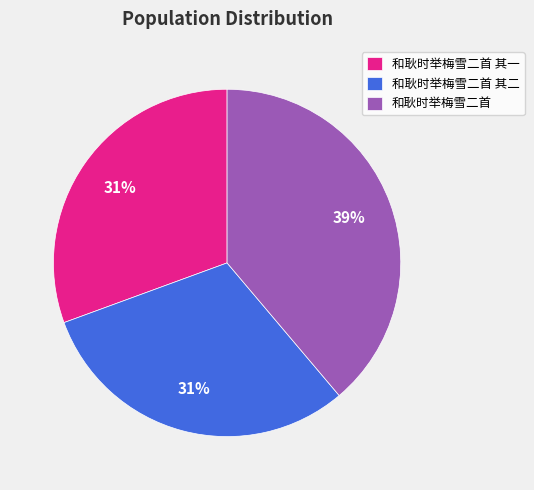

Which has a higher value, 和耿时举梅雪二首 其一 or 和耿时举梅雪二首?

和耿时举梅雪二首